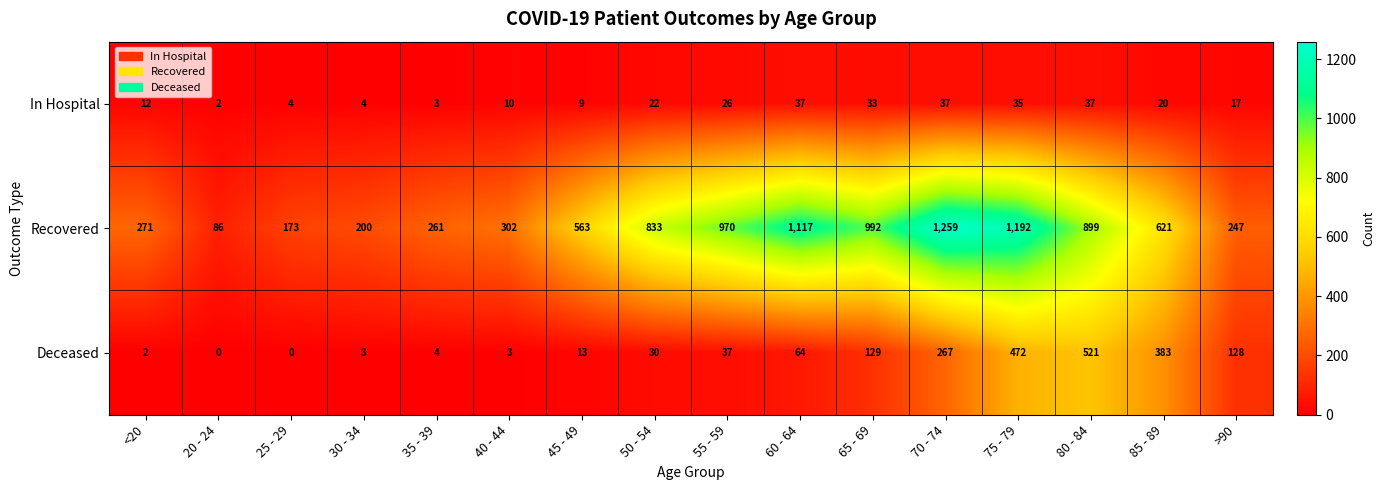

How many distinct data groups are displayed?

3